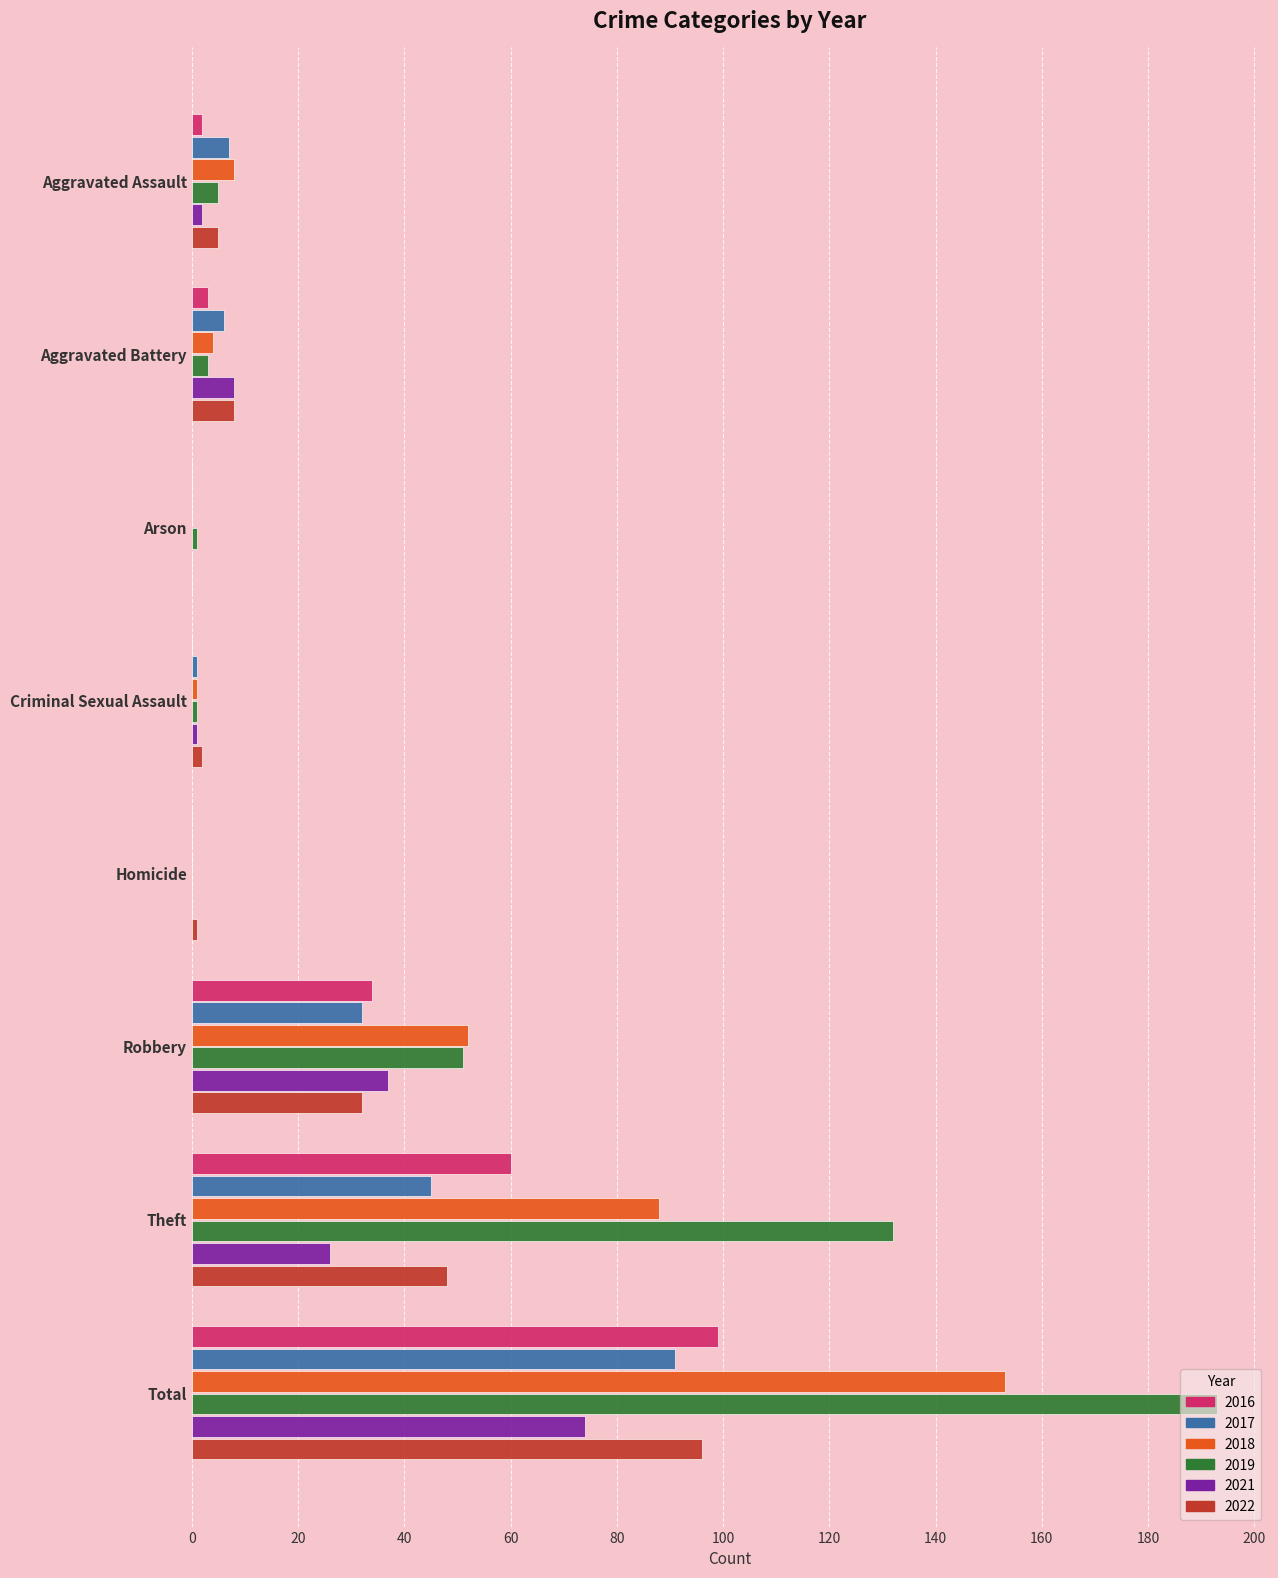

What is the sum of all 2016 values?

198